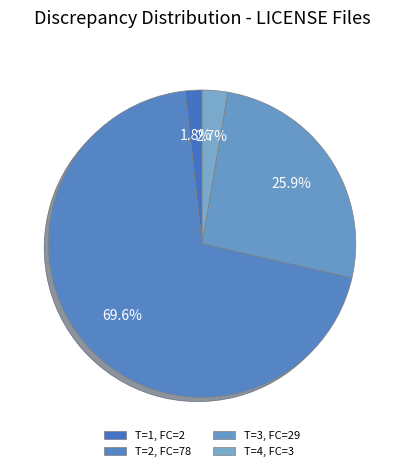

What is the largest slice in the pie chart?

78